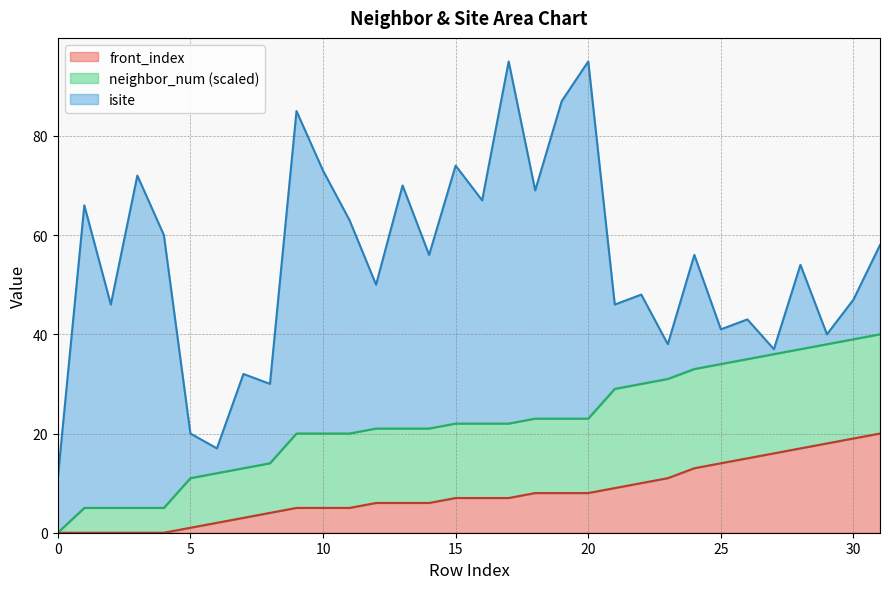

What is the minimum value for isite?

1